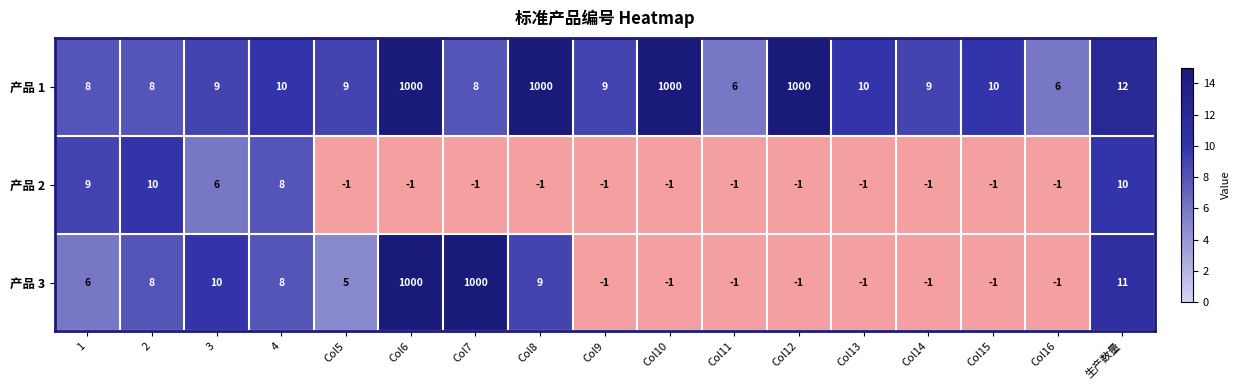

The value of 产品 2 at 3 is 6. True or false?

True